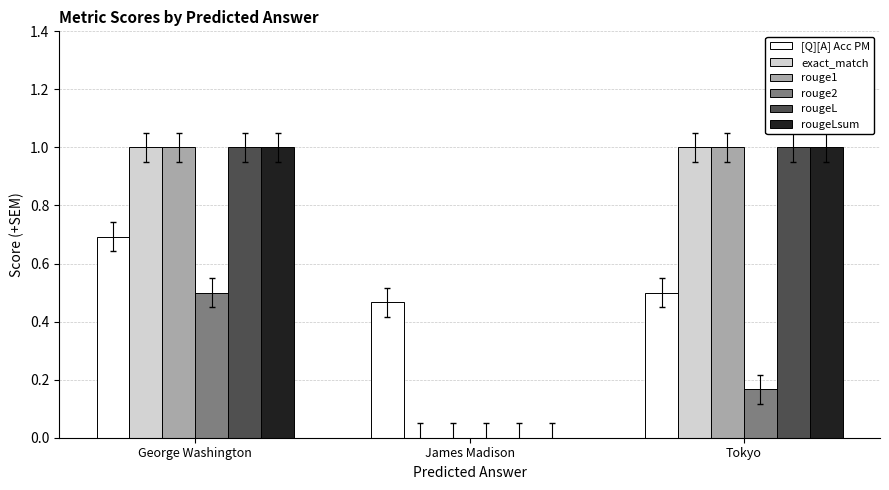

What is the sum of all rouge1 values?

2.0